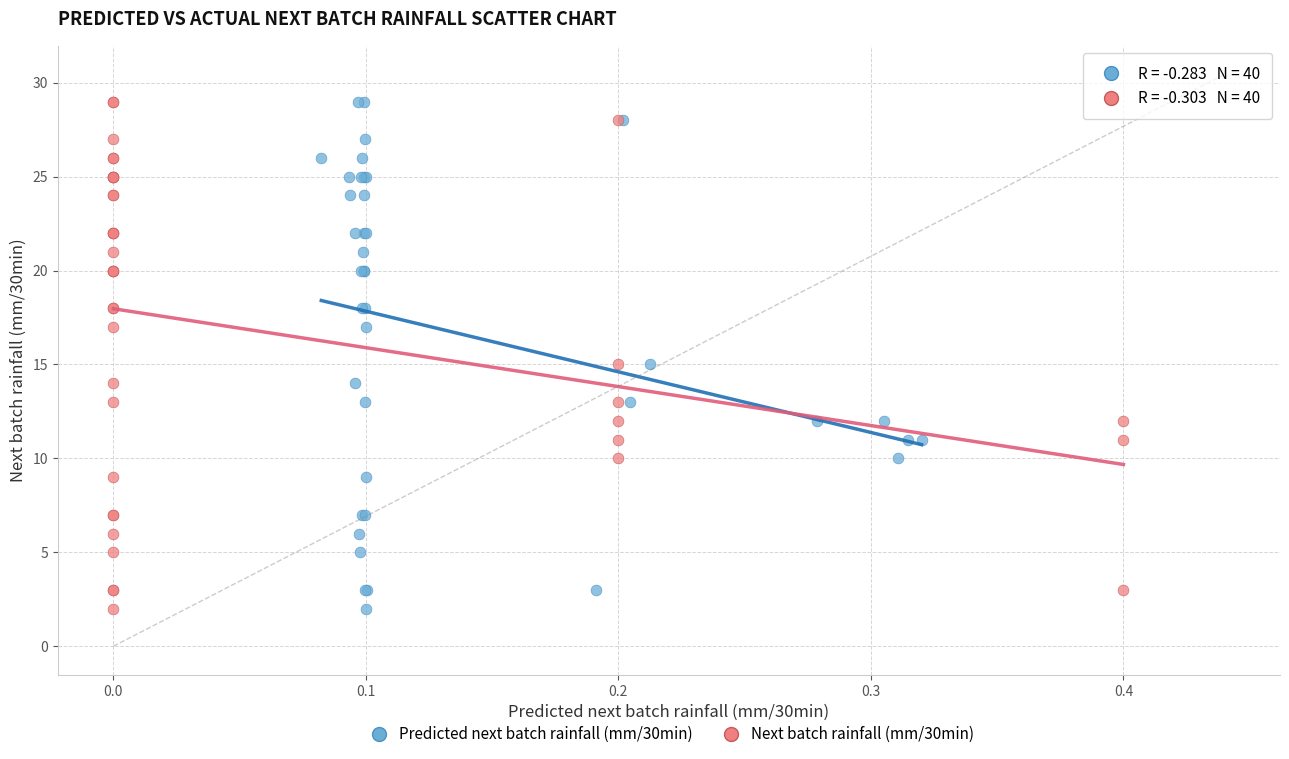

What are all the series names shown in the legend?

Predicted next batch rainfall (mm/30min), Next batch rainfall (mm/30min)